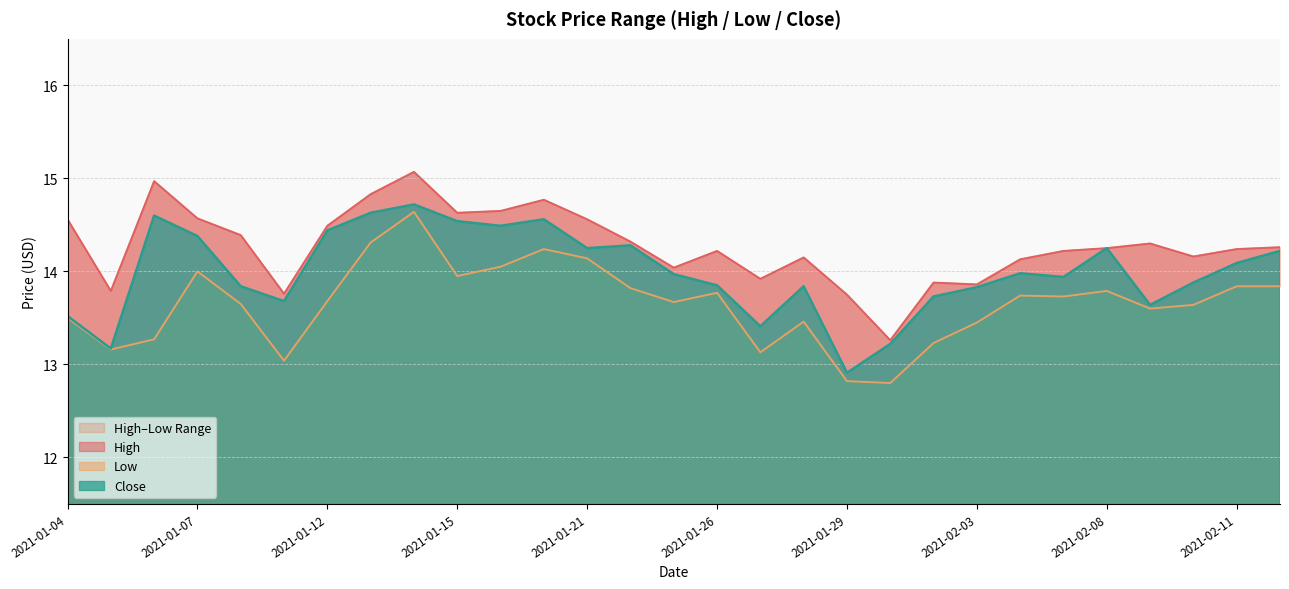

At which category is the sum across all series the highest?

2021-01-14